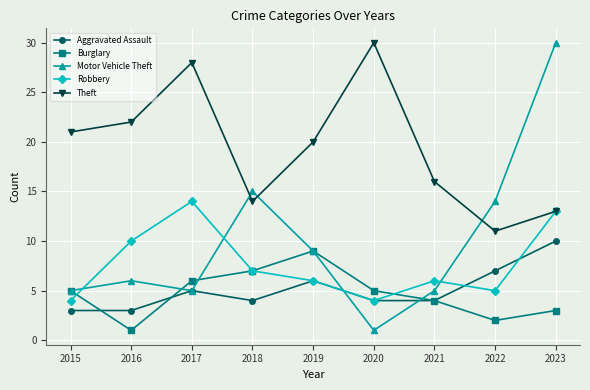

Is it true that Burglary equals 9 at 2019?

True